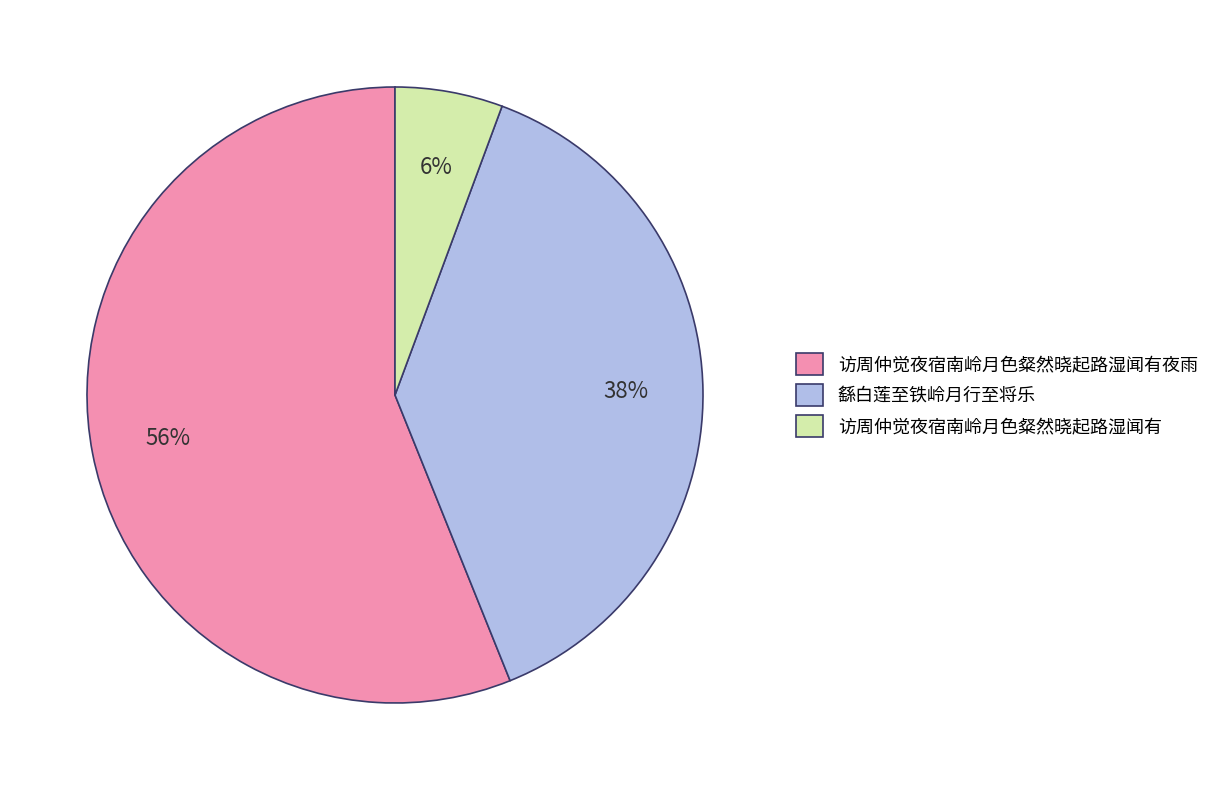

What is the largest slice in the pie chart?

访周仲觉夜宿南岭月色粲然晓起路湿闻有夜雨